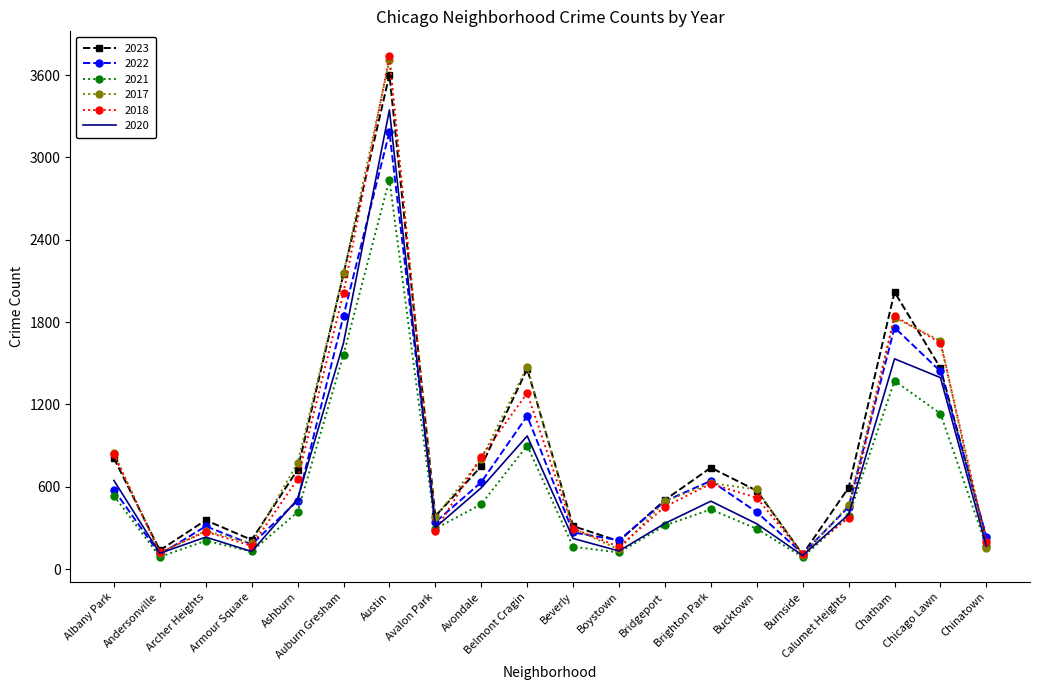

What is the greatest value displayed?

3736